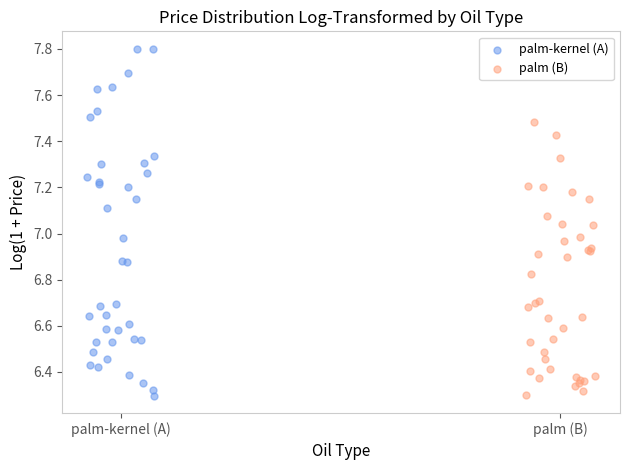

Which series contains the highest Y value?

palm-kernel (A)